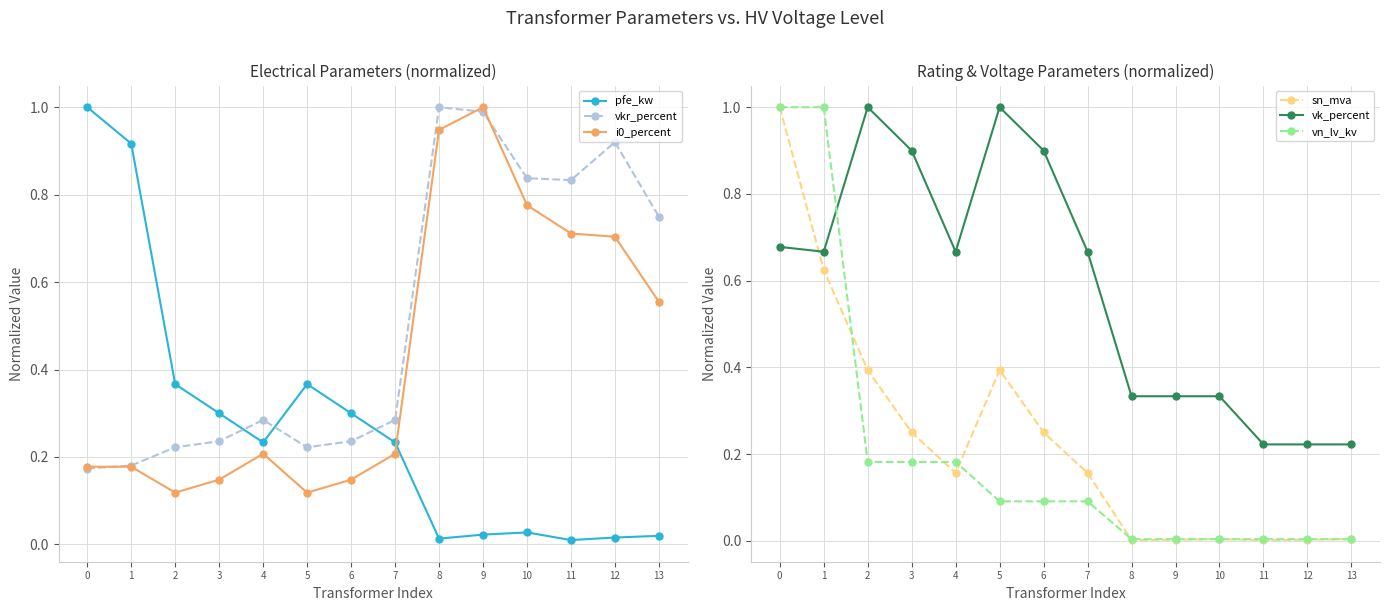

Rank the series at 2 from lowest to highest value.

i0_percent, vn_lv_kv, vkr_percent, pfe_kw, sn_mva, vk_percent